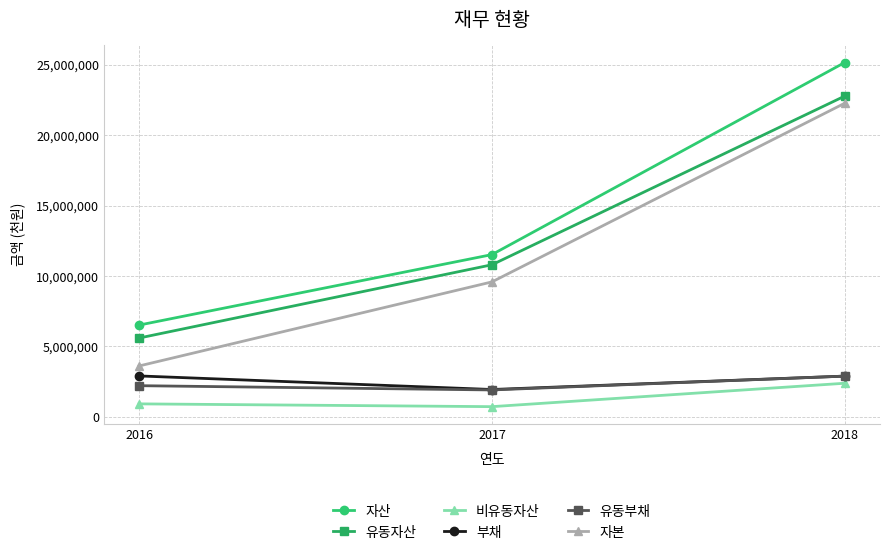

Is this an area chart (filled region under the line)?

No